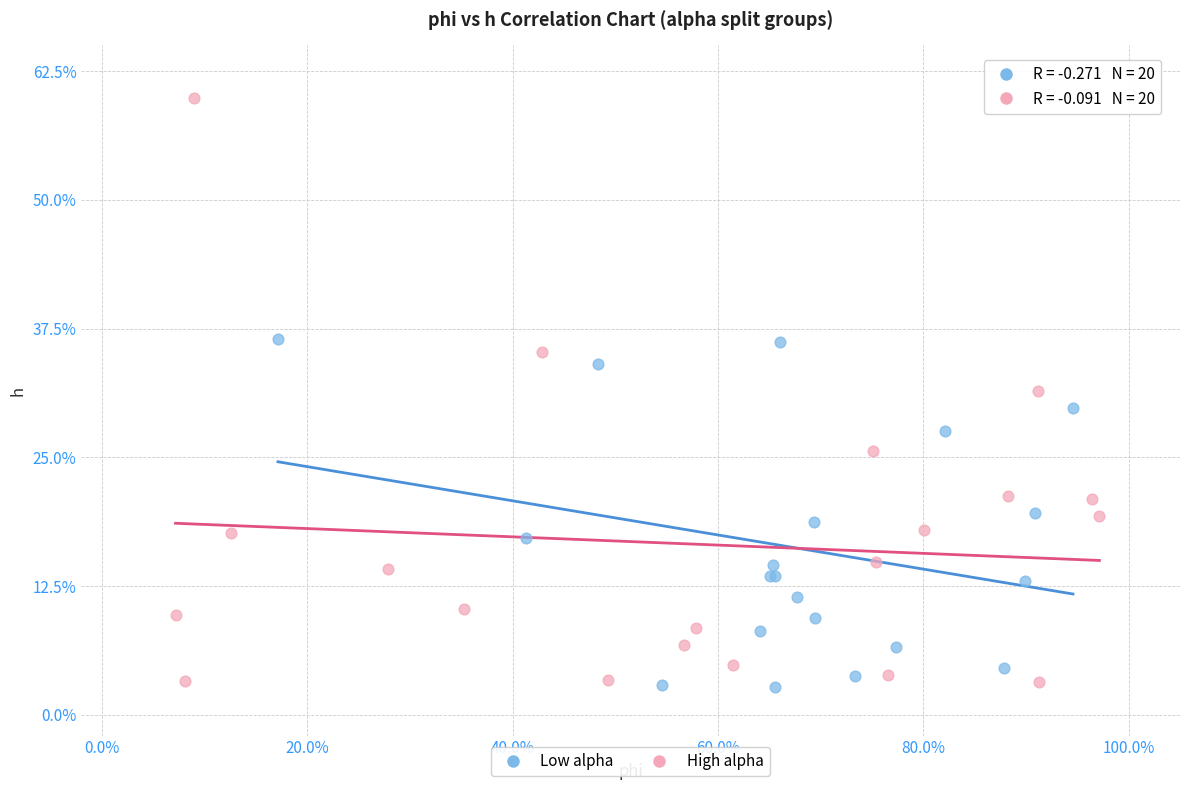

Which series contains the lowest Y value?

Low alpha